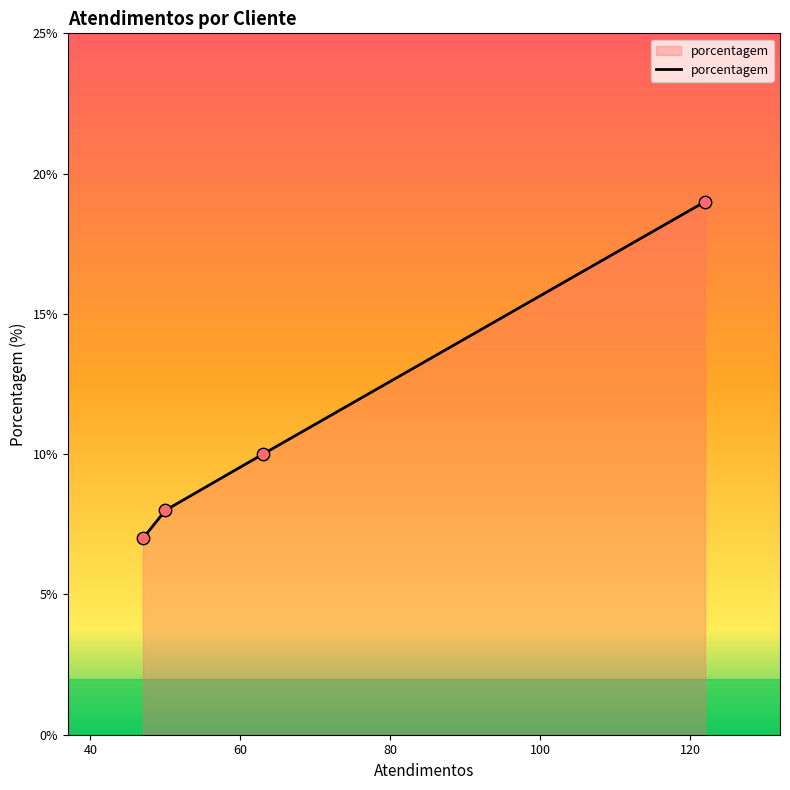

What is the sum of all values?

44